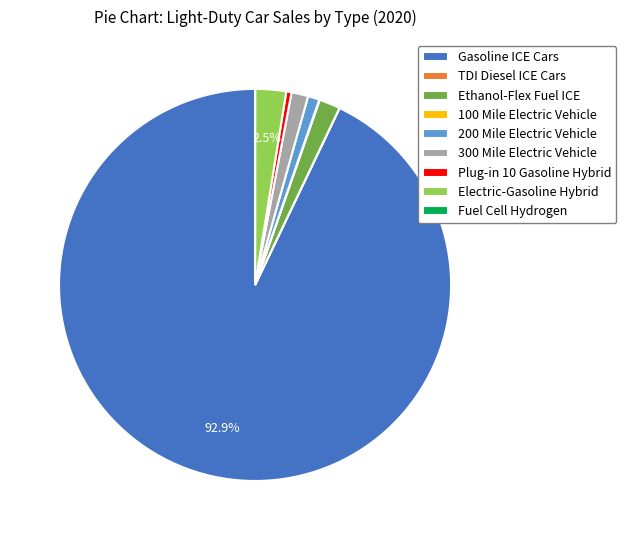

Approximately how many times larger is the value at Ethanol-Flex Fuel ICE compared to 200 Mile Electric Vehicle?

1.8